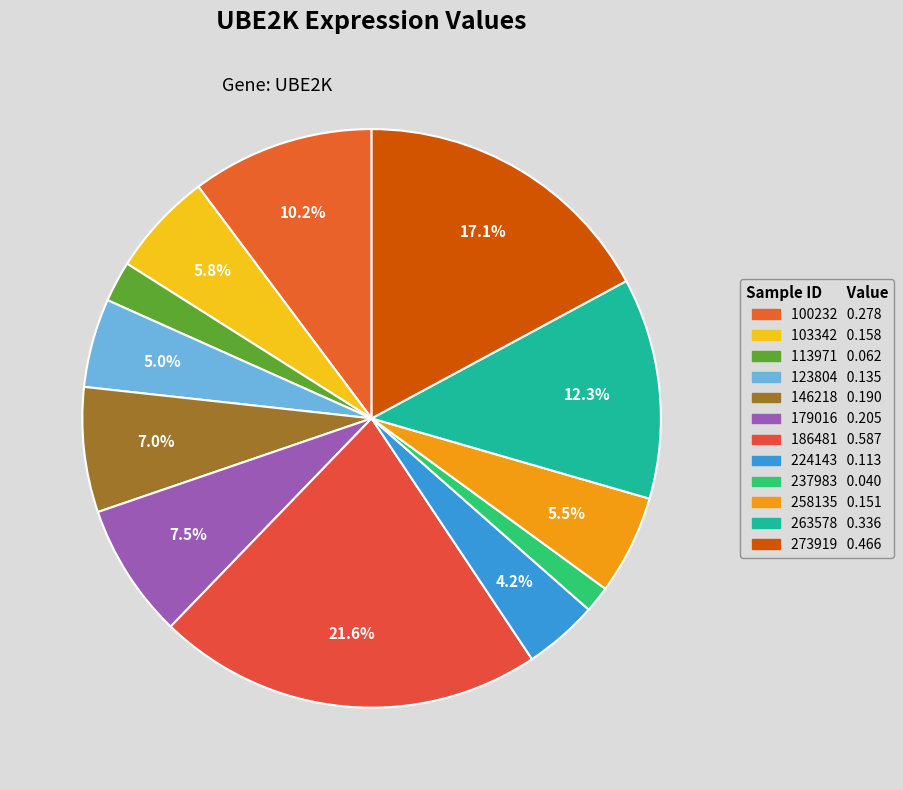

To the nearest percent, what is the difference between the 103342 and 146218 slice percentages?

1%